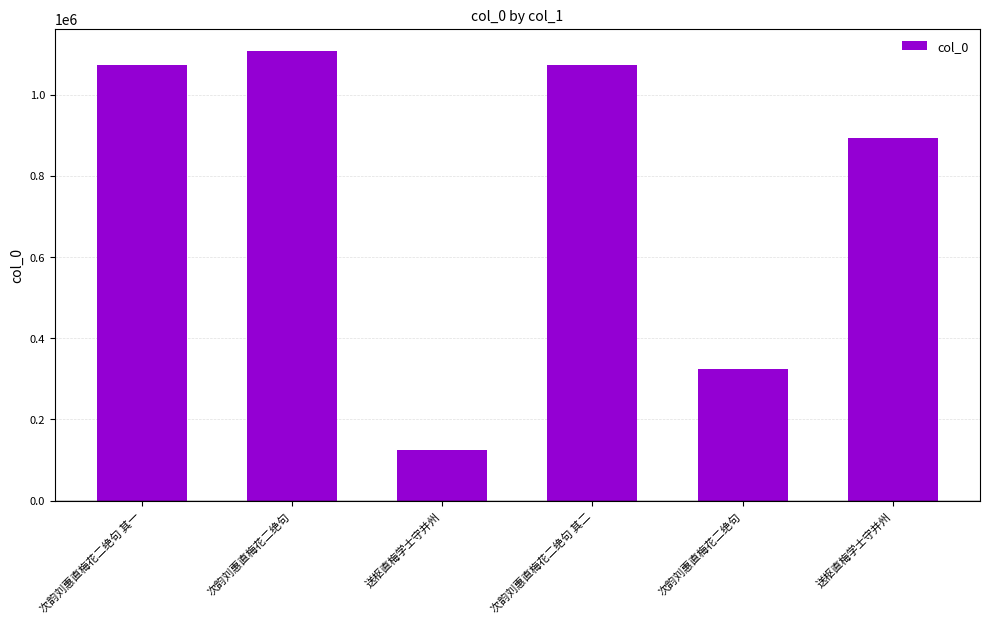

Rank the categories by value from lowest to highest.

送枢直梅学士守并州, 次韵刘惠直梅花二绝句, 送枢直梅学士守并州, 次韵刘惠直梅花二绝句 其一, 次韵刘惠直梅花二绝句 其二, 次韵刘惠直梅花二绝句